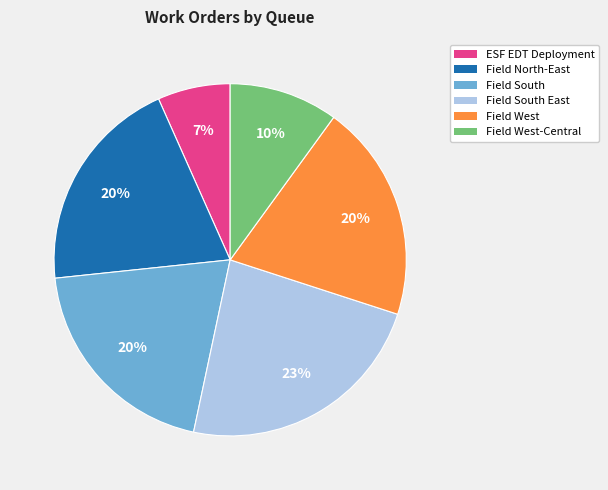

To the nearest percent, what portion does ESF EDT Deployment represent?

7%